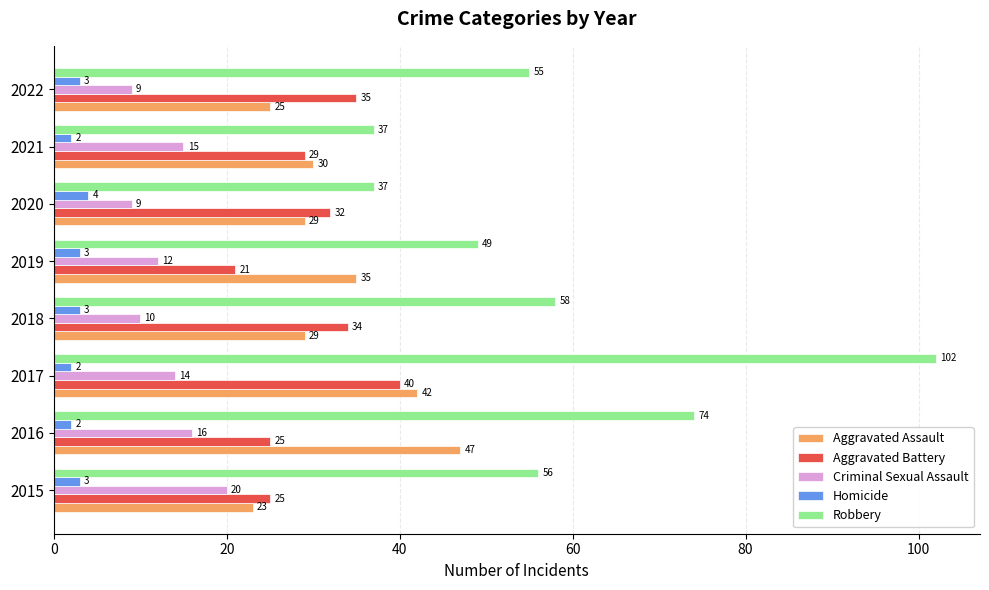

At which label does Homicide reach its peak?

2020